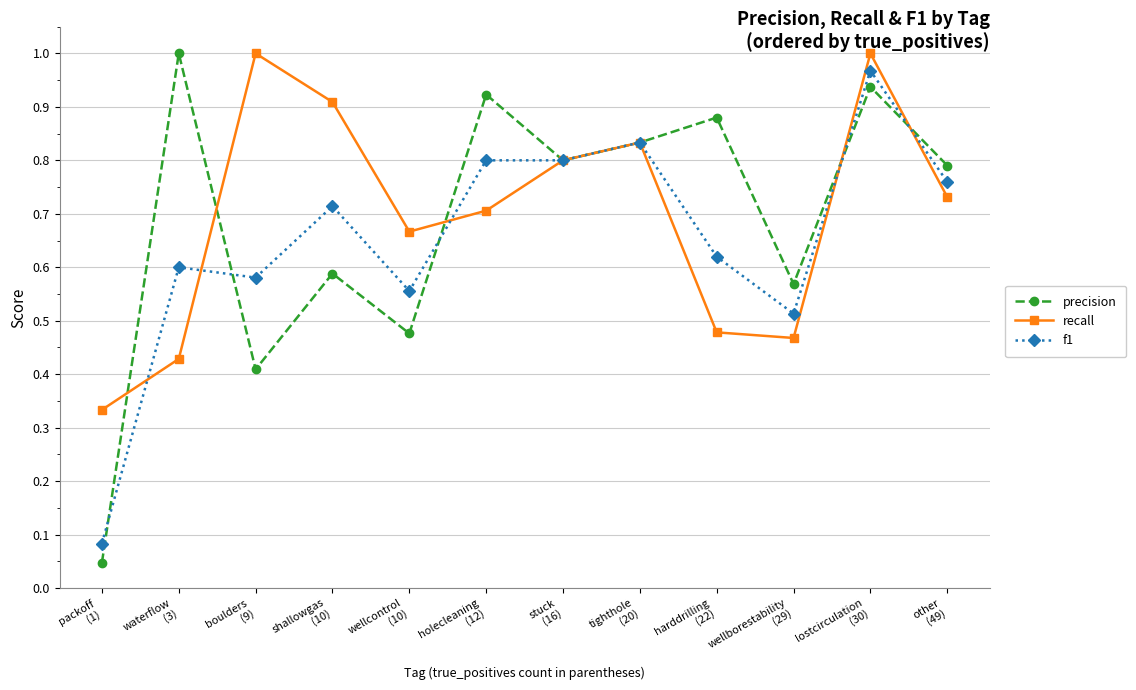

In precision, how many points are higher than both neighbors (excluding endpoints)?

5